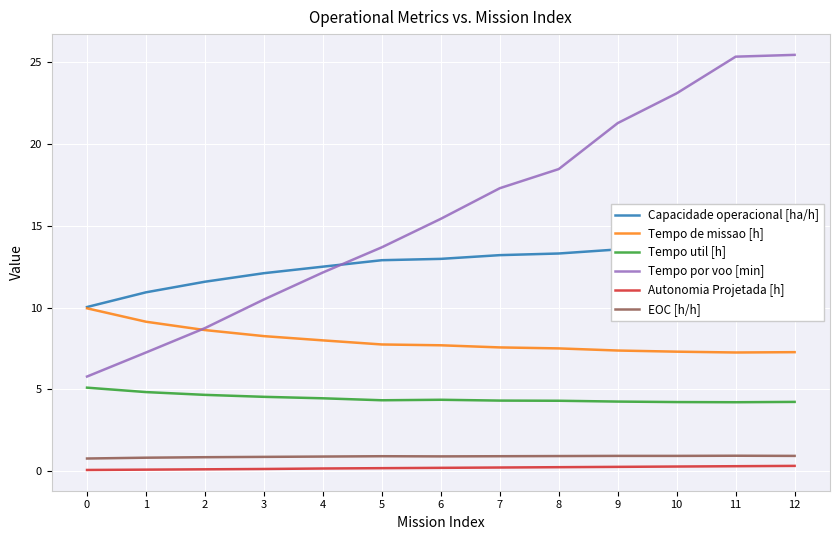

Does the chart display data point markers on the line(s)?

No